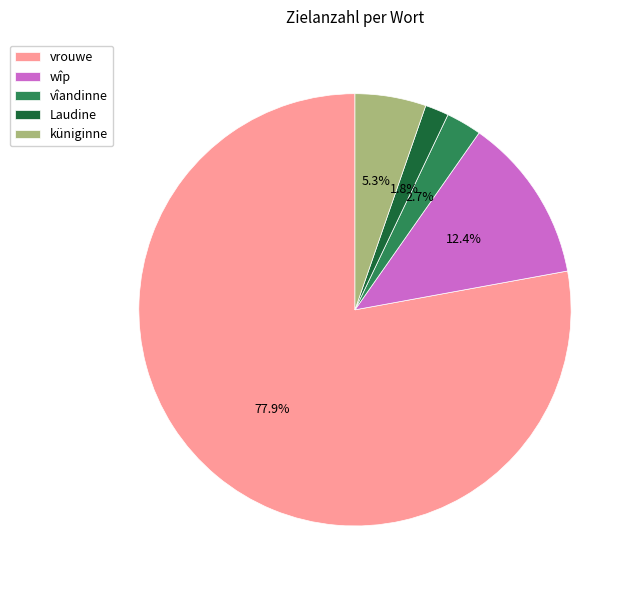

The Laudine slice represents 16% of the pie. True or false?

False